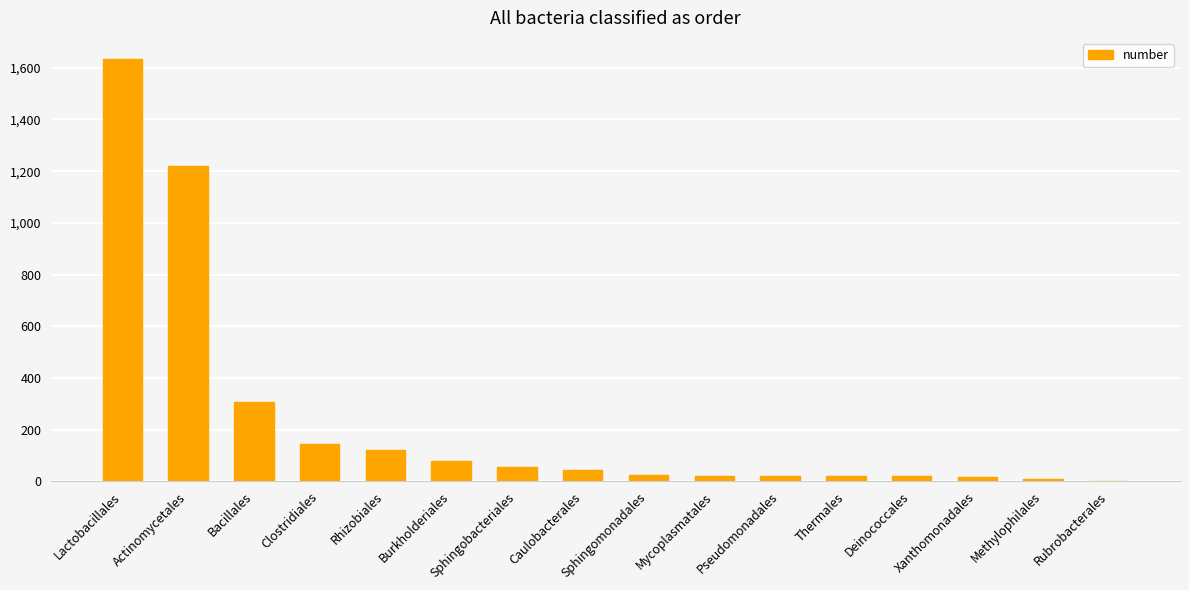

At which label is the value closest to 818?

Actinomycetales